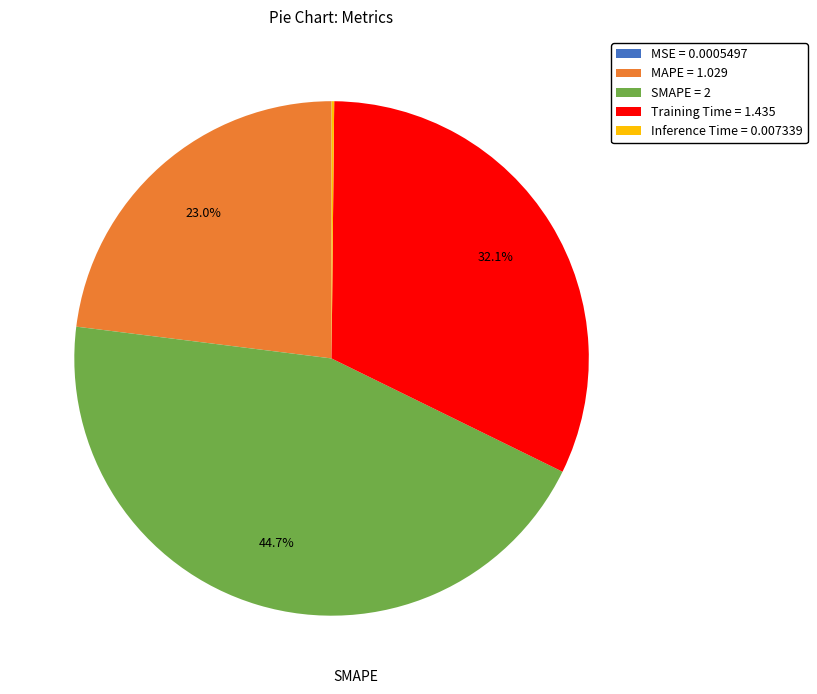

To the nearest percent, what is the difference between the largest and smallest slice percentages?

45%